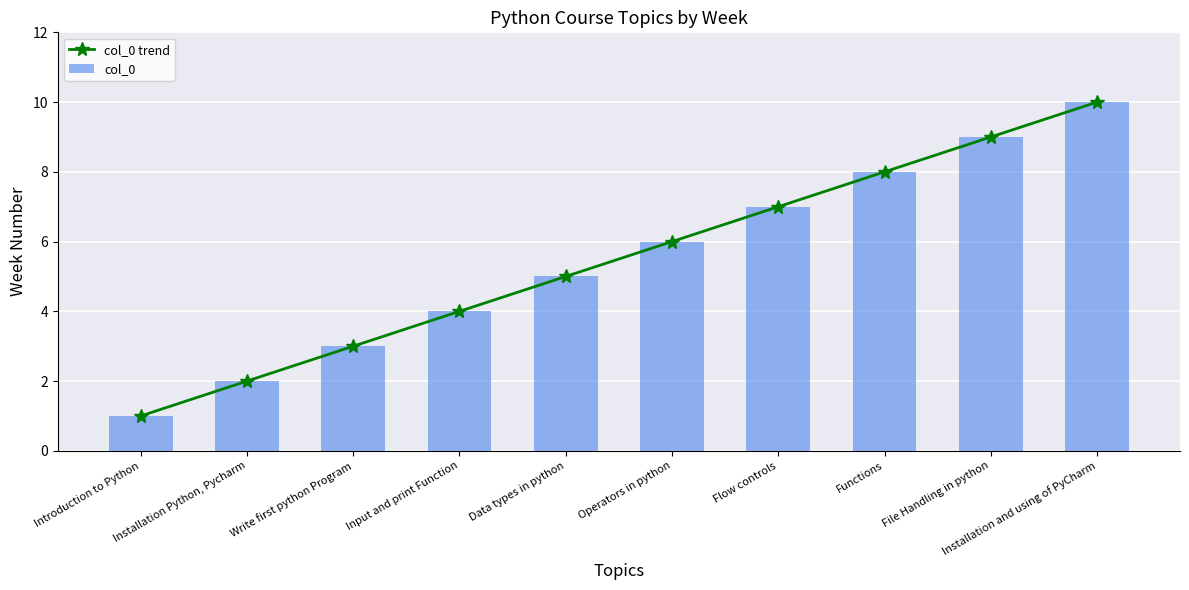

What is the total value across all series at Flow controls?

14